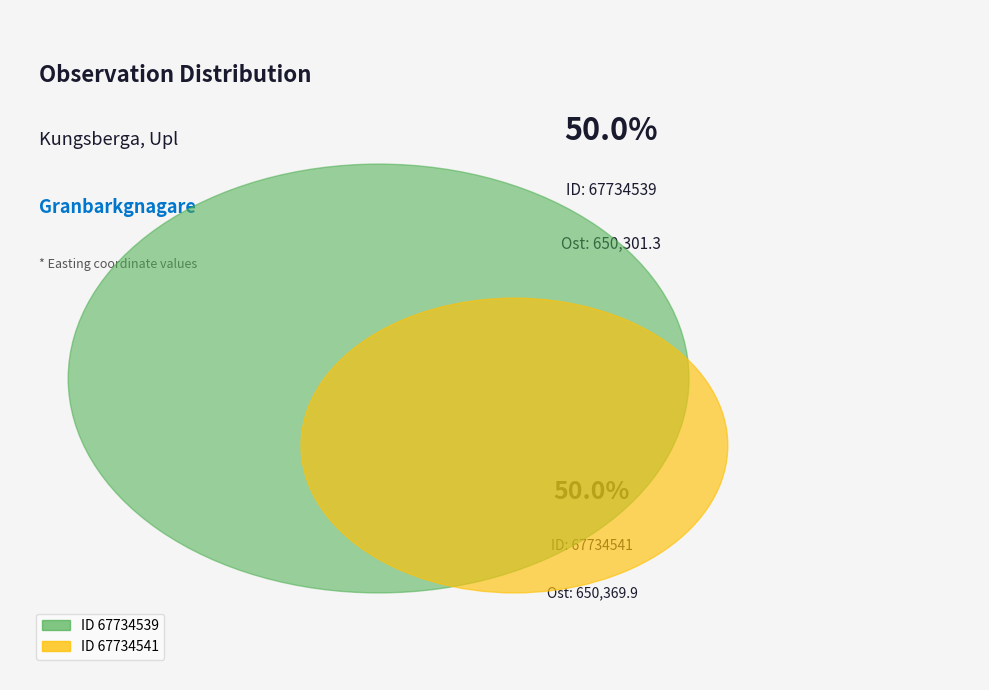

Rank the categories by value from lowest to highest.

67734539, 67734541